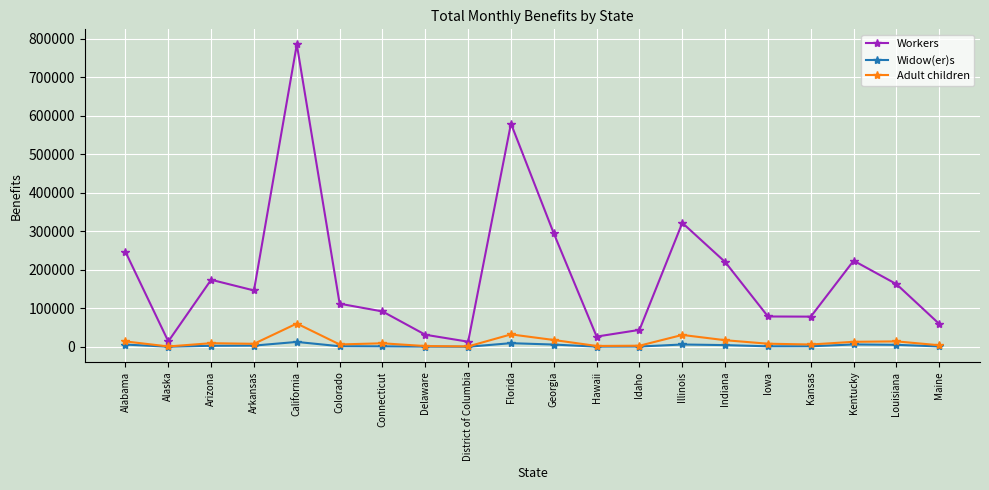

The value of Workers at Florida is 579177. True or false?

True